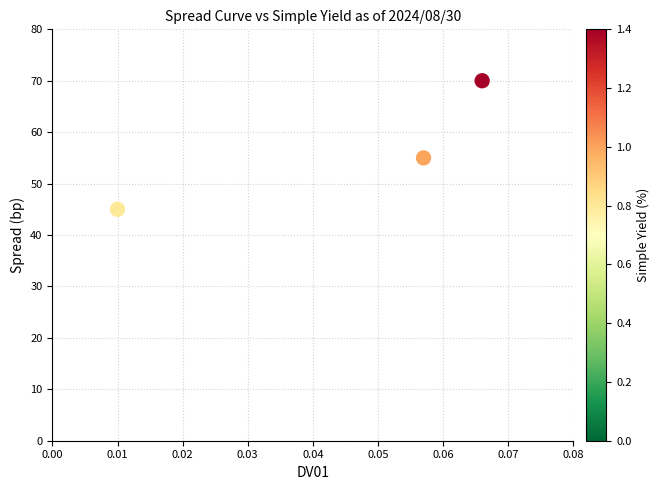

What Y value in the scatter plot is closest to 57?

55